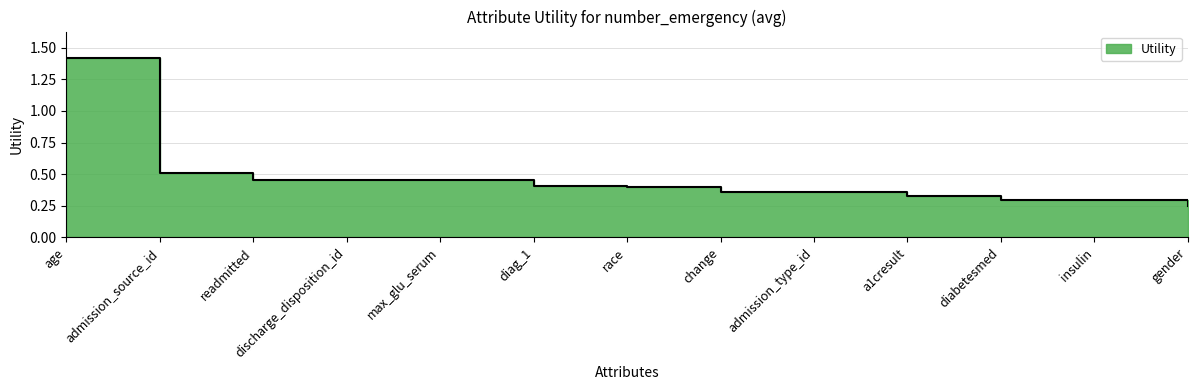

What position from the right is admission_source_id?

12